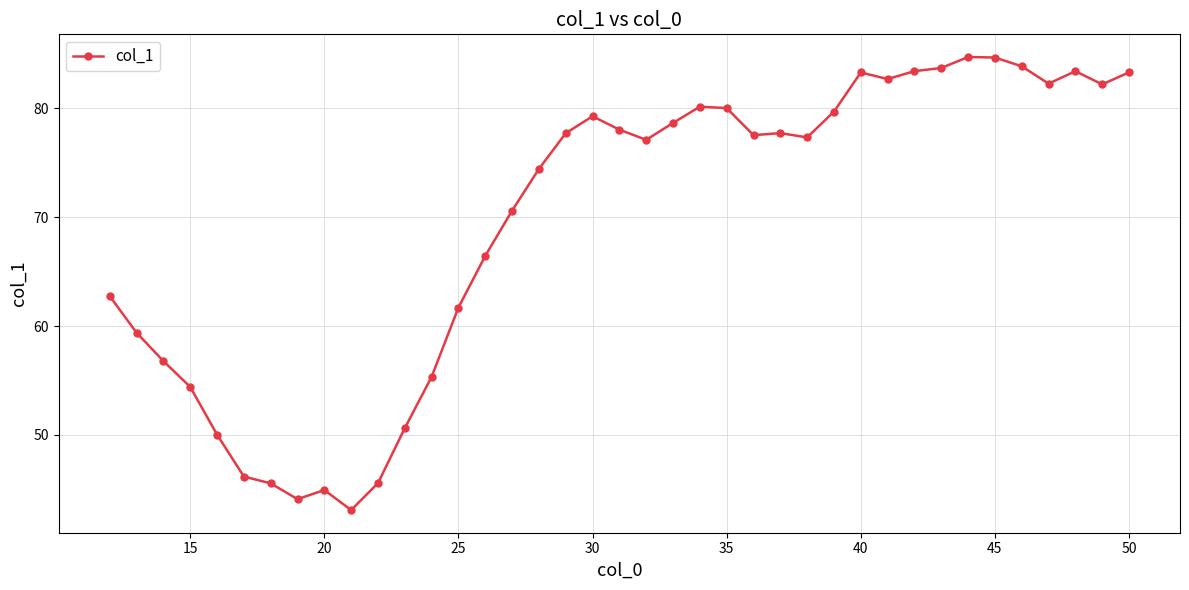

What is the minimum value shown in the chart?

43.1